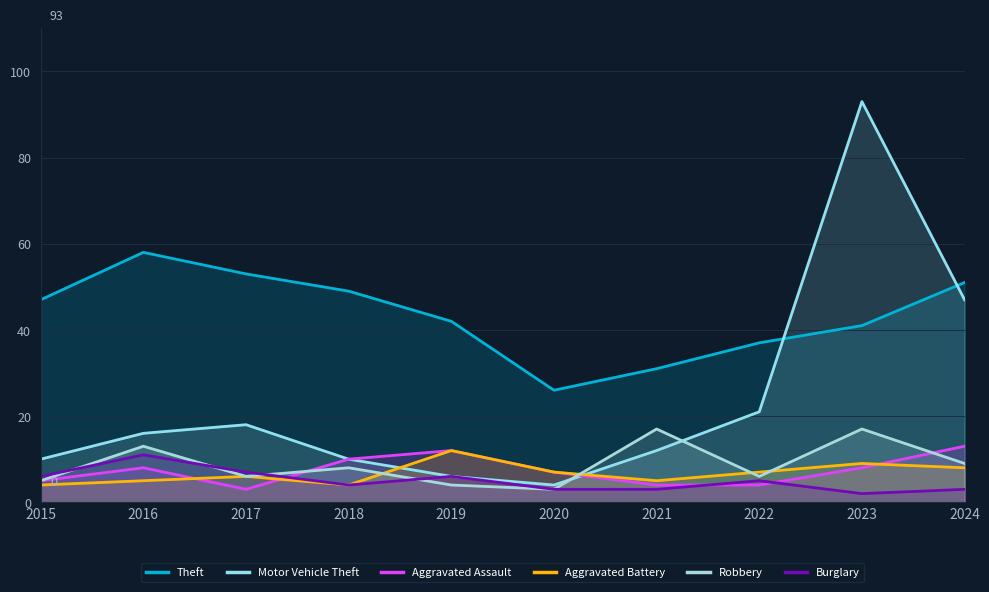

What is the minimum value shown in the chart?

2